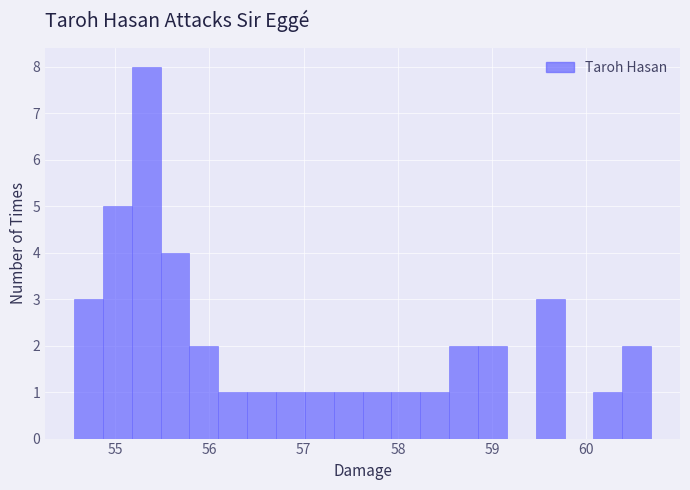

Around what value on the x-axis is the tallest bar? Give the approximate position of its centre, as read against the axis.

55.3